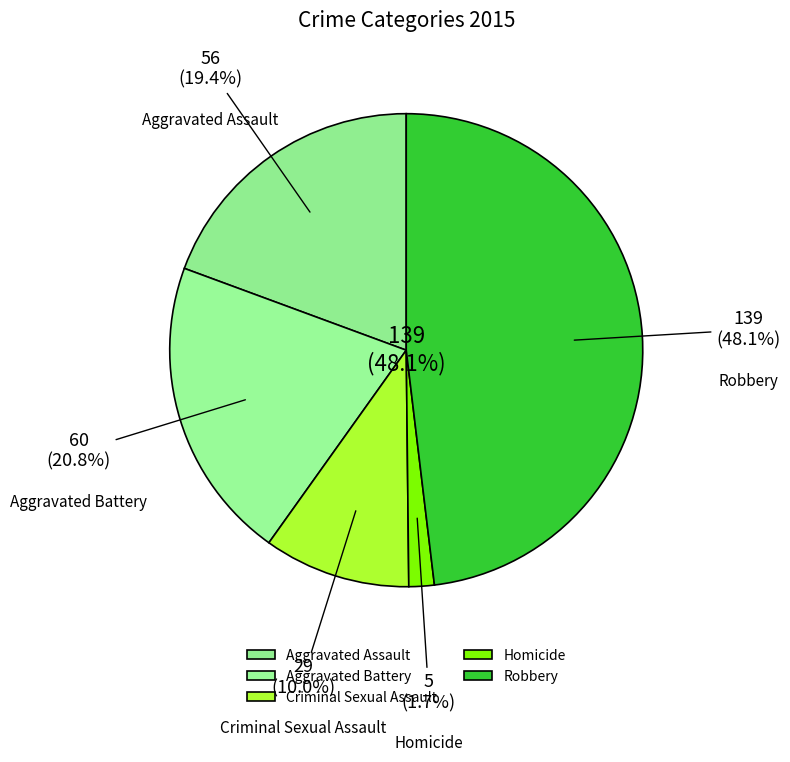

Is it true that Aggravated Battery is 31% of the pie?

False